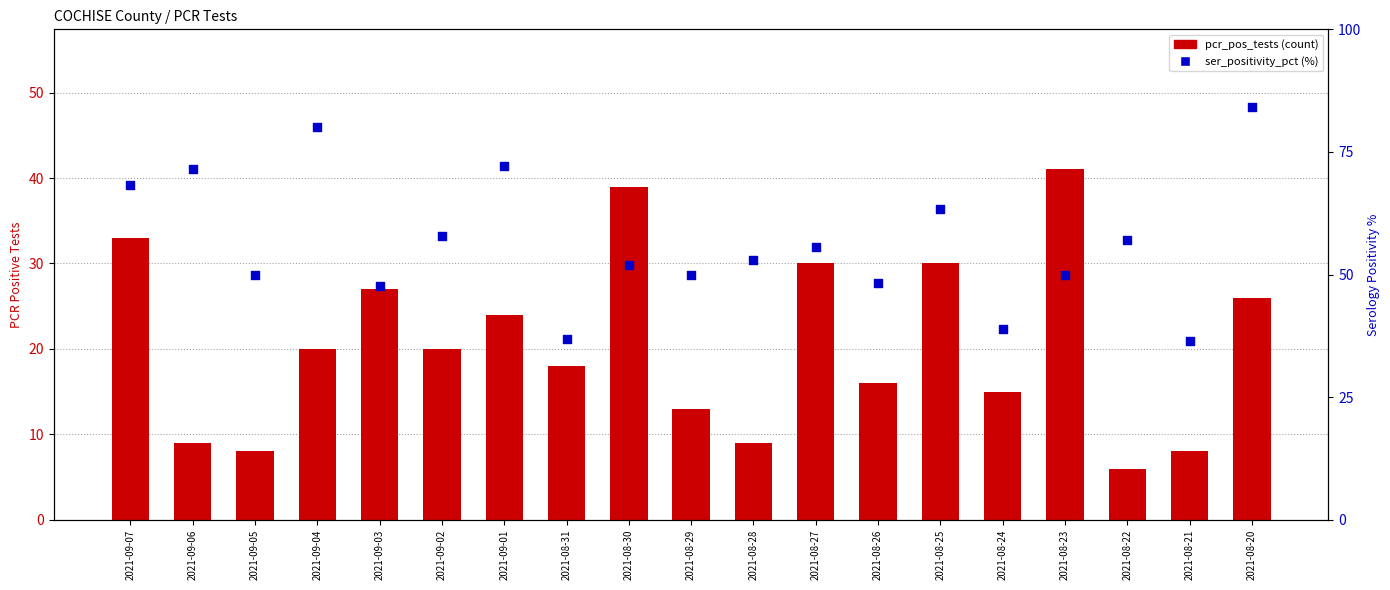

Which series reaches the maximum Y coordinate?

ser_positivity_pct